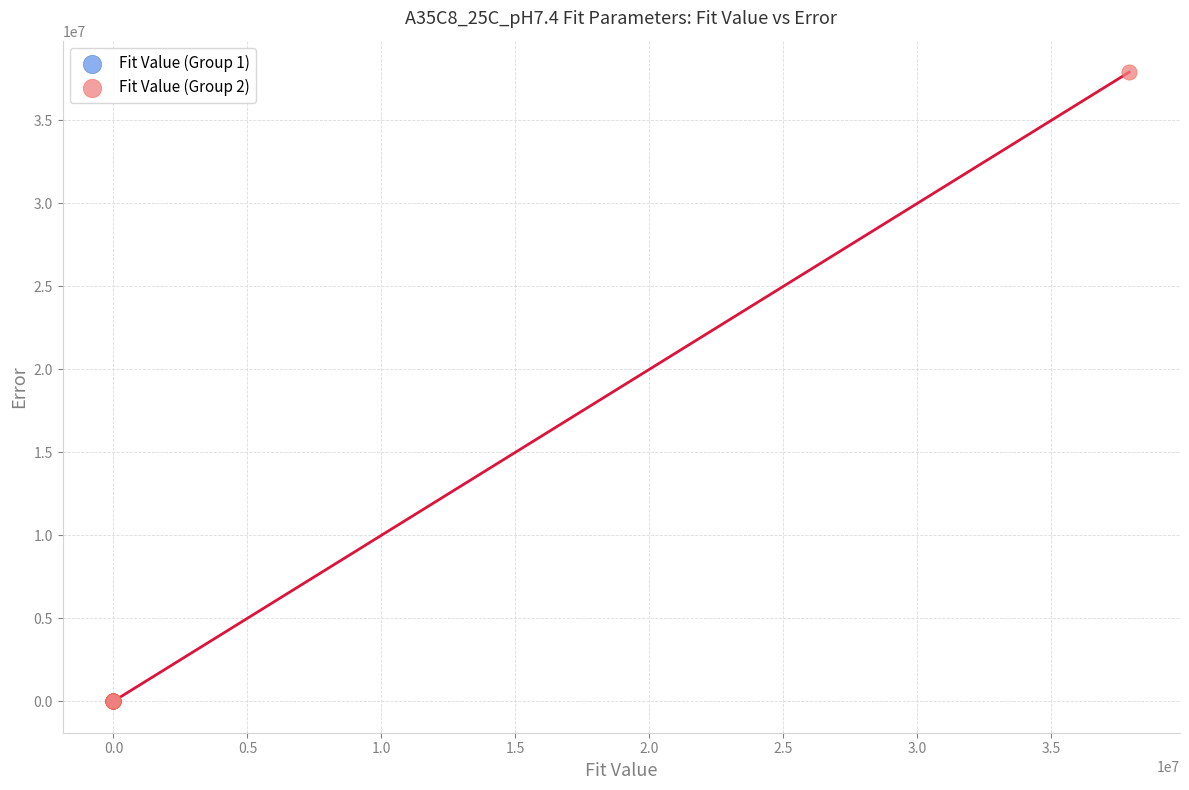

Which series has the largest Y range (max minus min)?

Fit Value (Group 2)